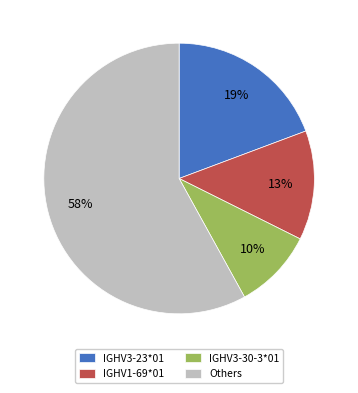

Which category has the biggest portion of the pie?

Others